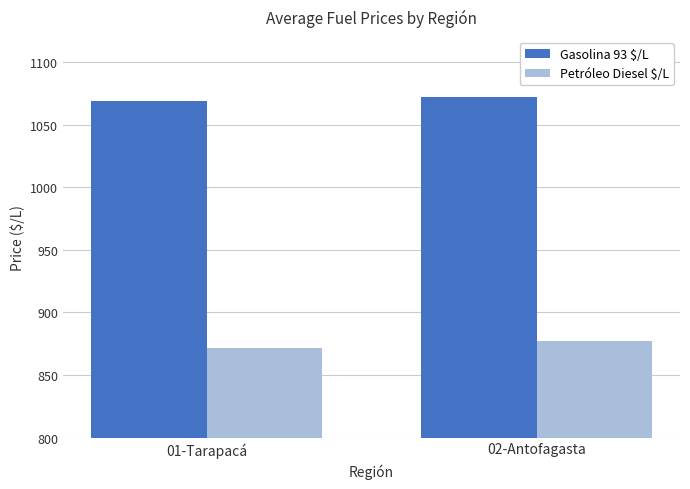

What is the difference between the Gasolina 93 $/L values at 01-Tarapacá and 02-Antofagasta?

2.9